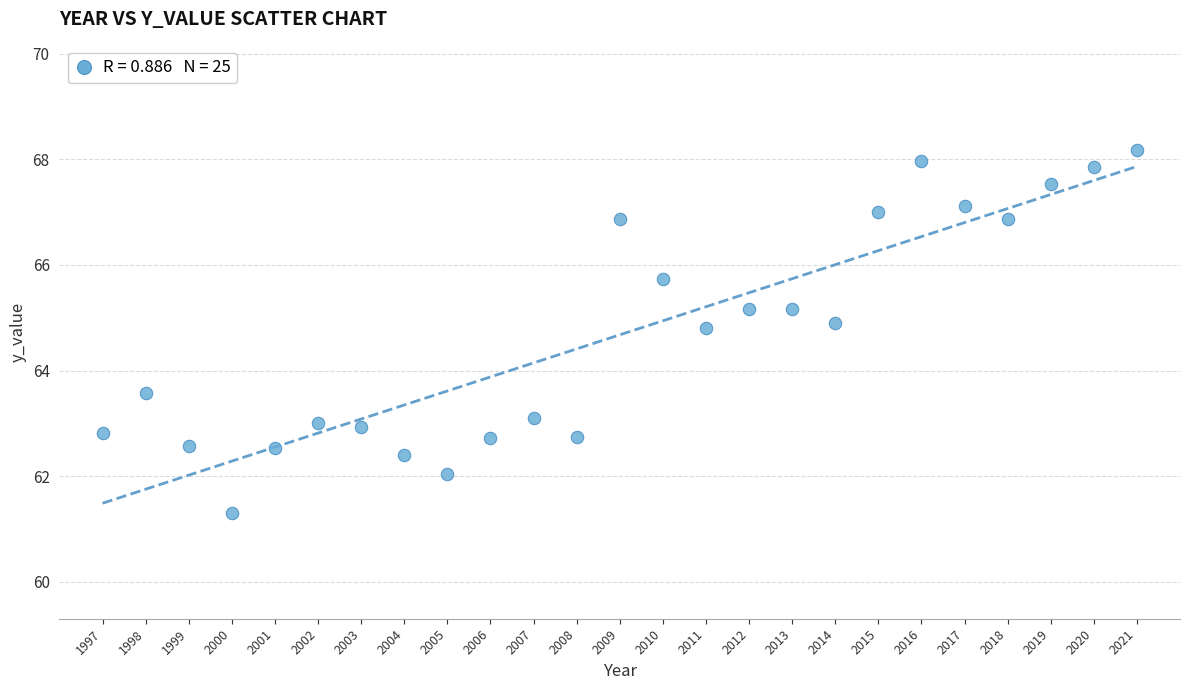

What Y value in the scatter plot is closest to 64?

63.6